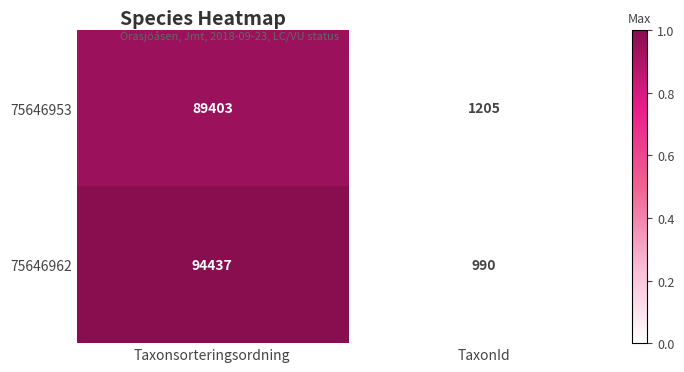

Is the value of 75646953 at Taxonsorteringsordning greater than the value of 75646962 at Taxonsorteringsordning?

No